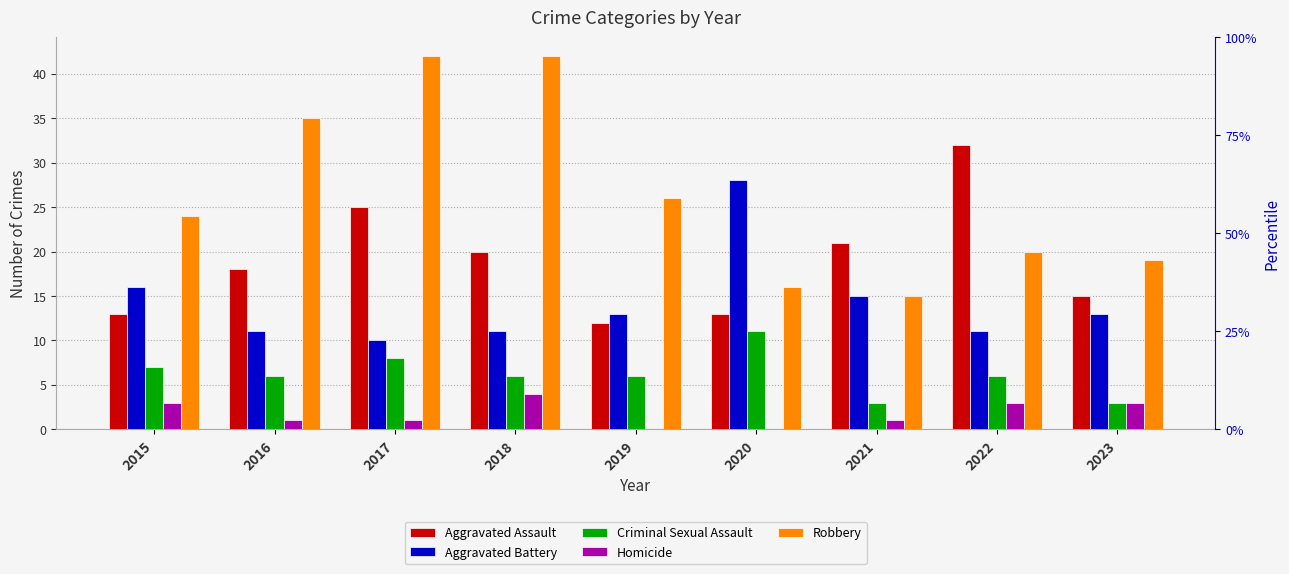

What is the difference between the second highest and minimum values in the Aggravated Assault series?

13